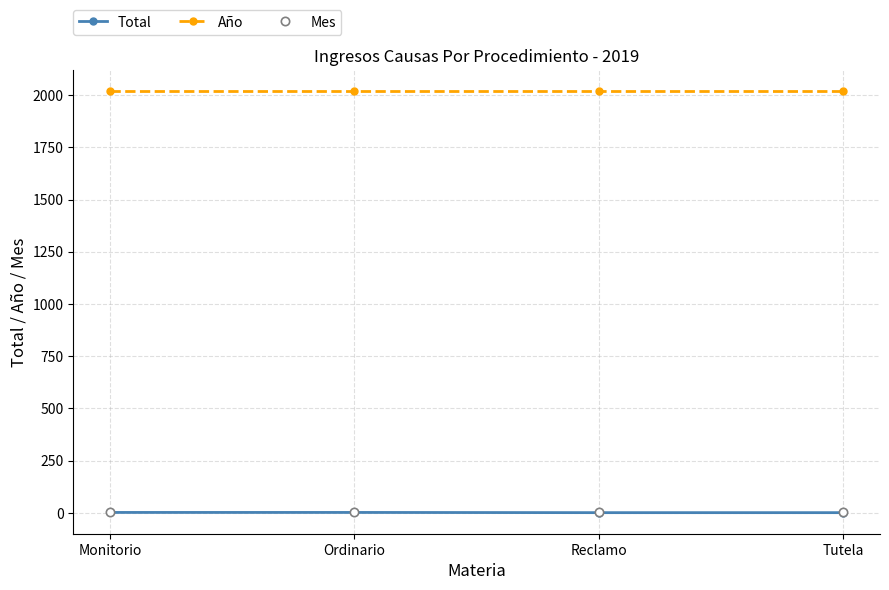

The Año series shows 699 at Ordinario. True or false?

False